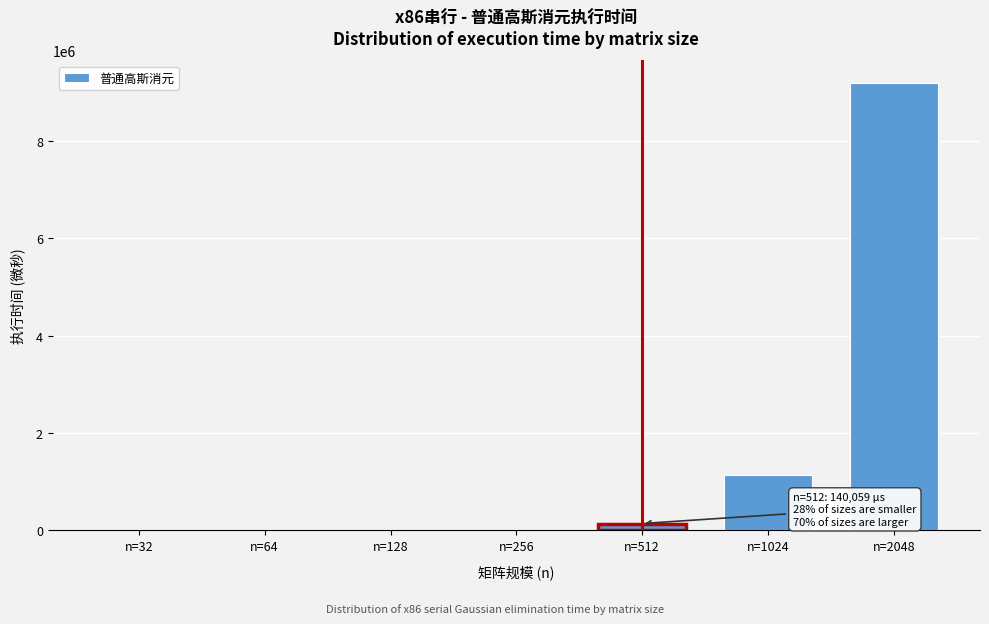

What is the sum of all values?

10493914